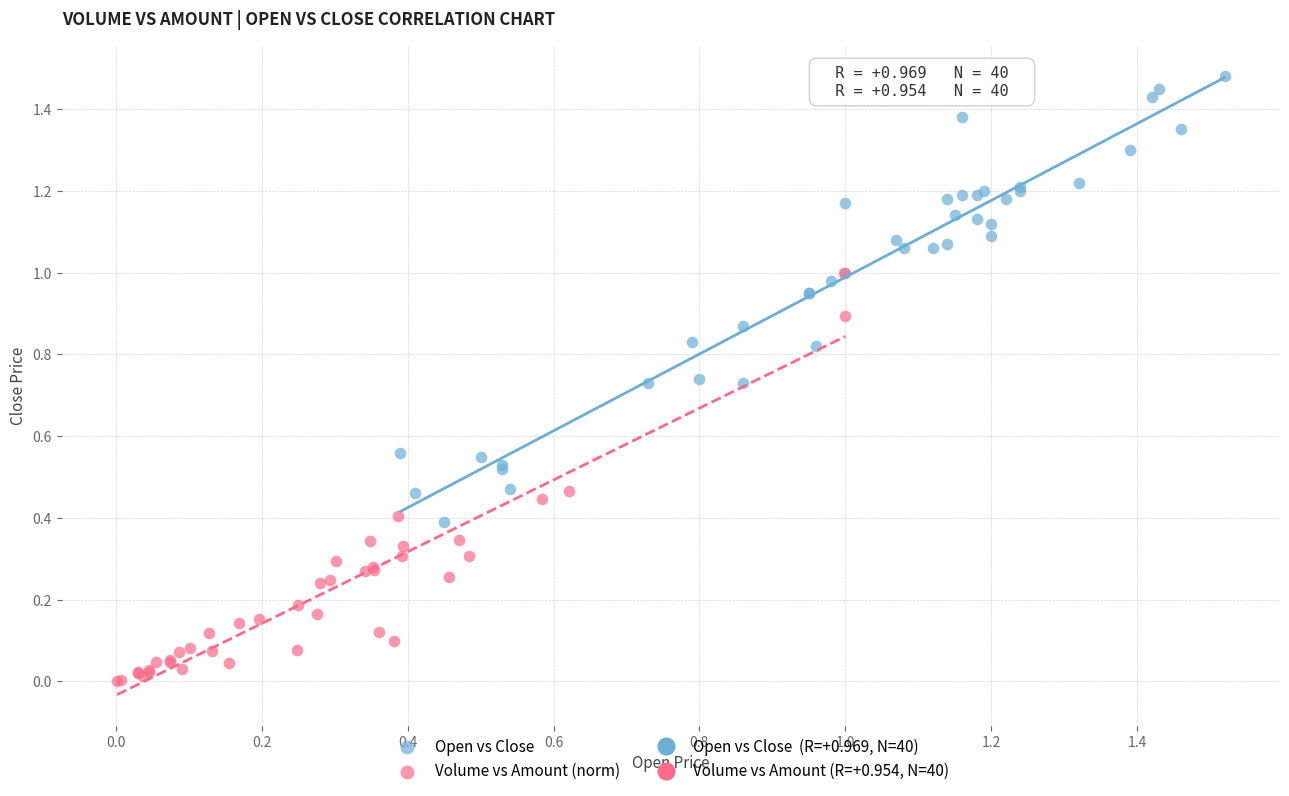

Which series reaches the maximum Y coordinate?

Open vs Close